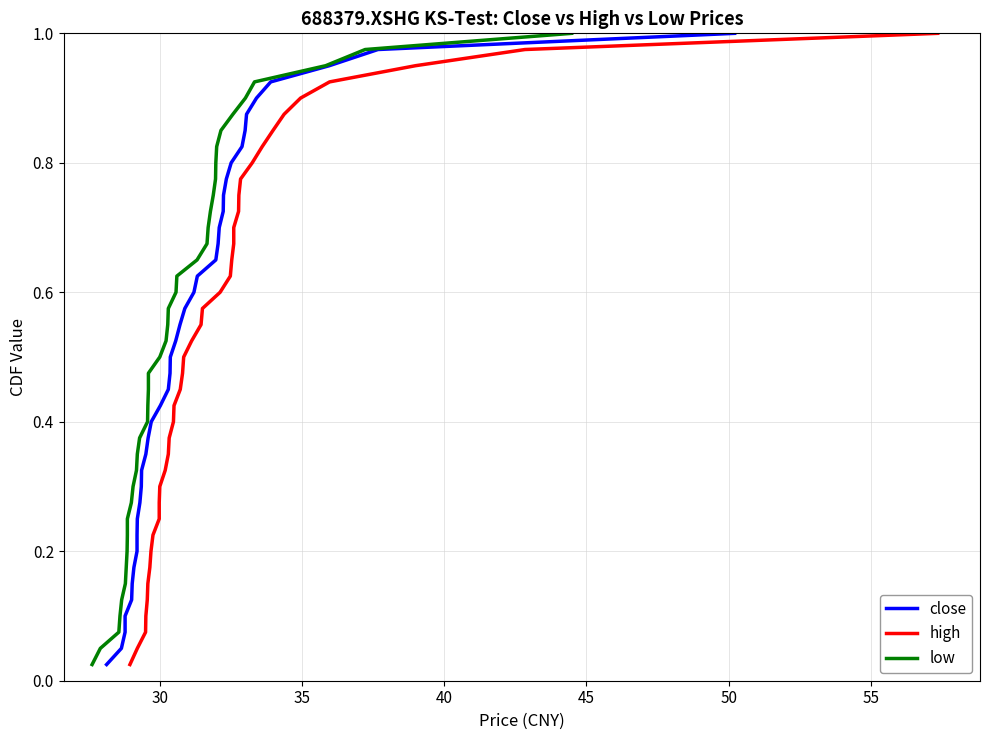

What is the average value of the low series?

0.5